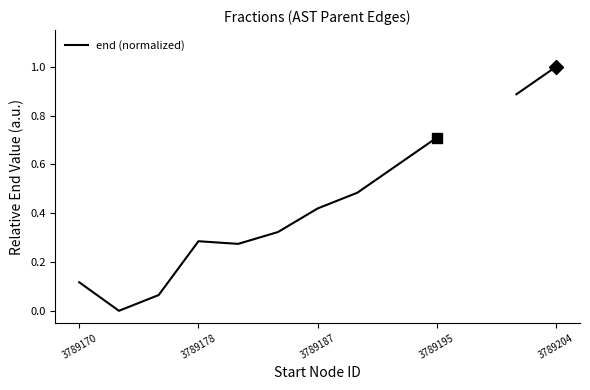

Does the chart have visible grid lines?

No